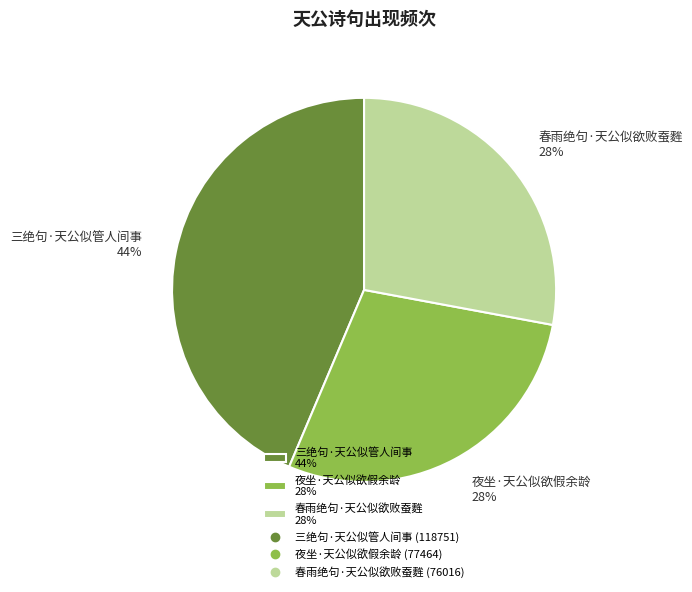

To the nearest percent, what is the average slice percentage?

33%